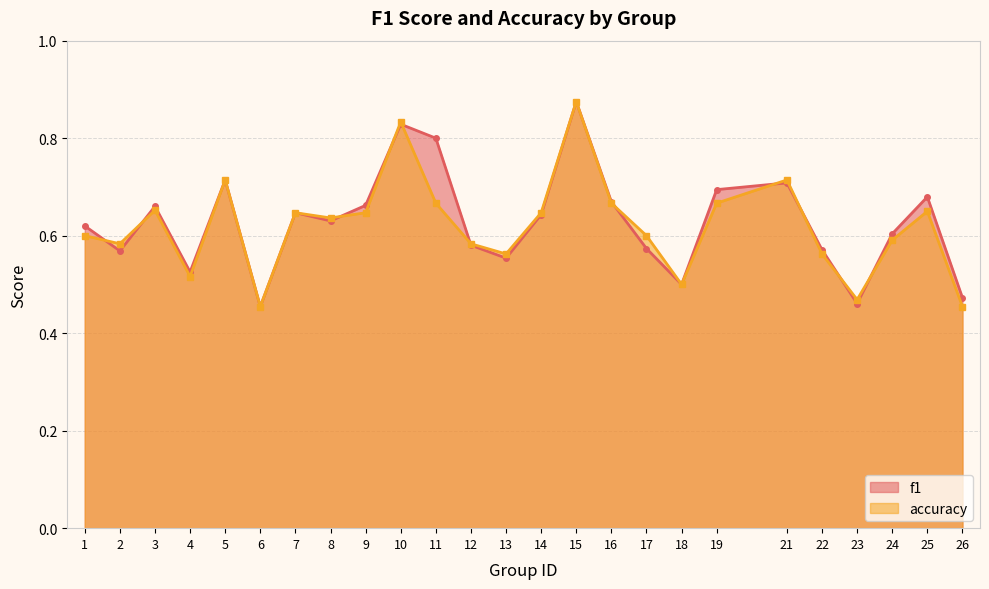

How many lines are shown in the chart?

2